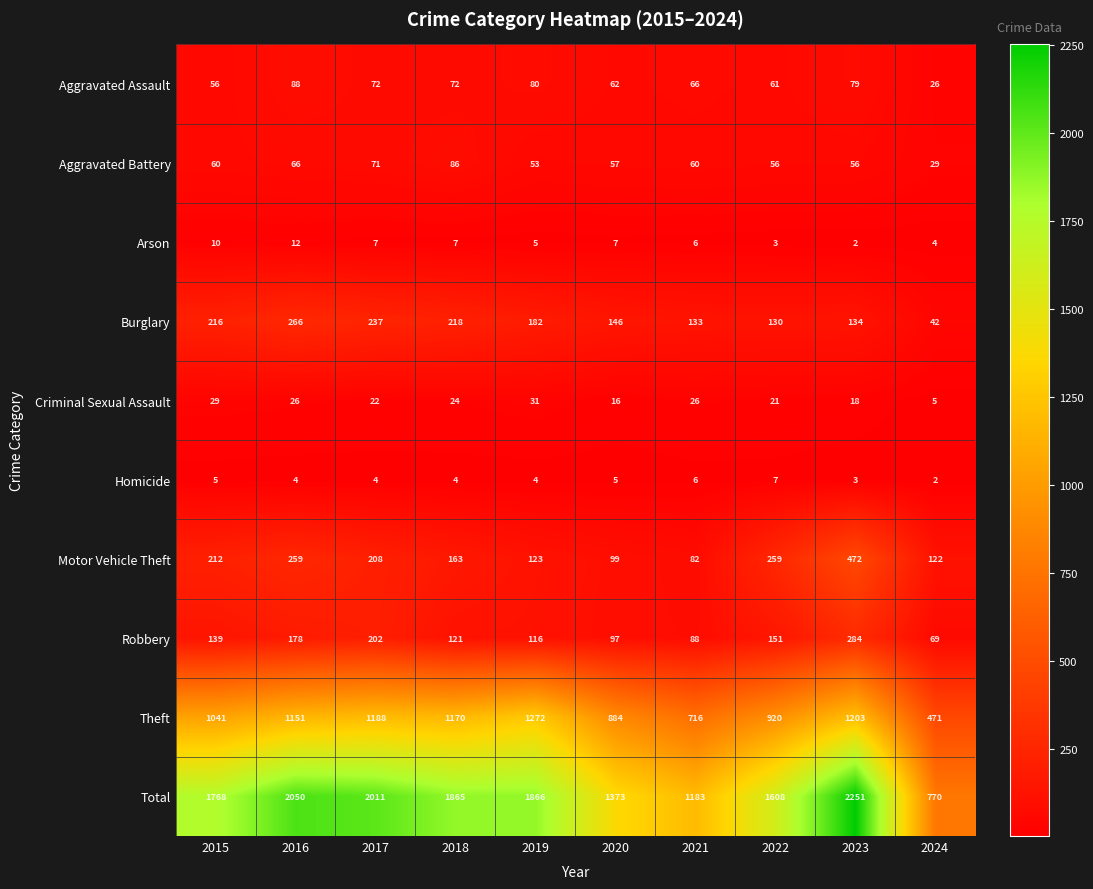

The Aggravated Assault series shows 96 at 2021. True or false?

False